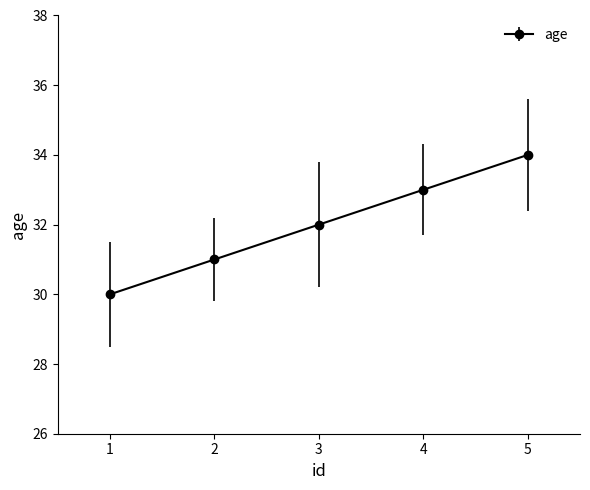

Reading left to right, what are all the values shown in this chart?

30	31	32	33	34